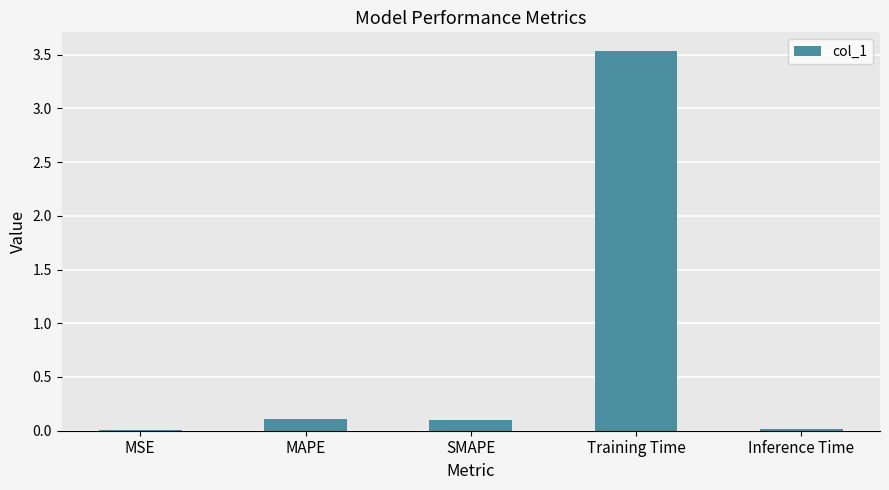

Which has a higher value, Training Time or SMAPE?

Training Time